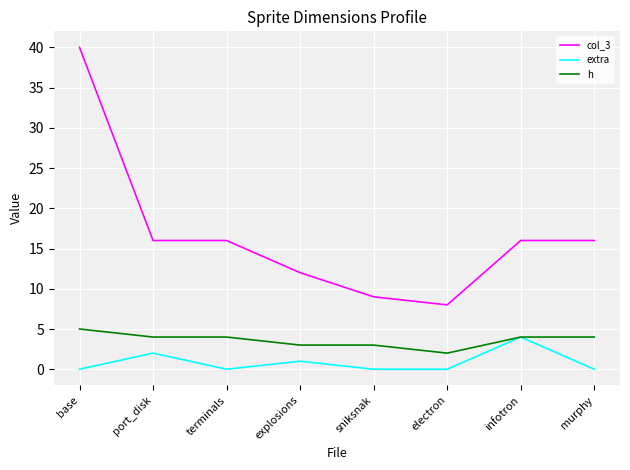

The value of extra at electron is 2. True or false?

False